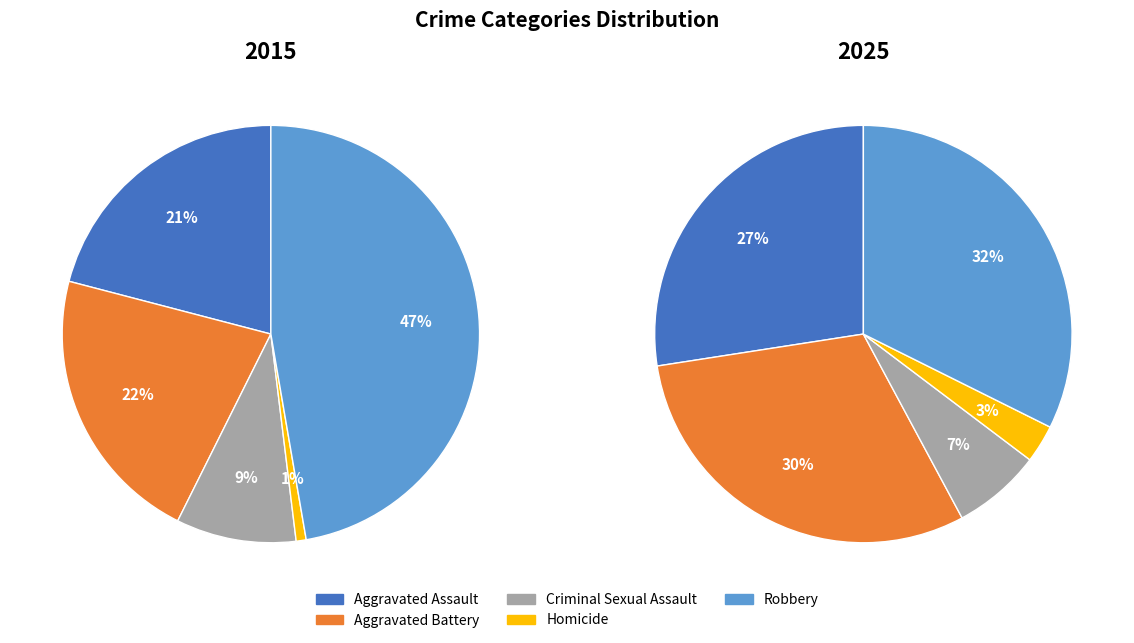

How much of the chart is everything except Aggravated Assault?

79.1%